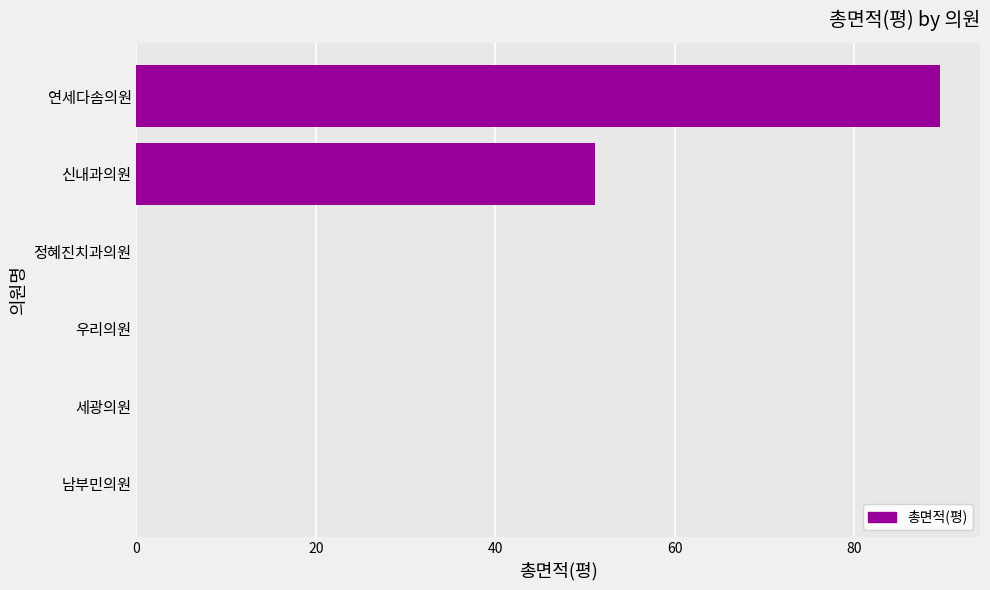

Are the bars horizontal?

Yes